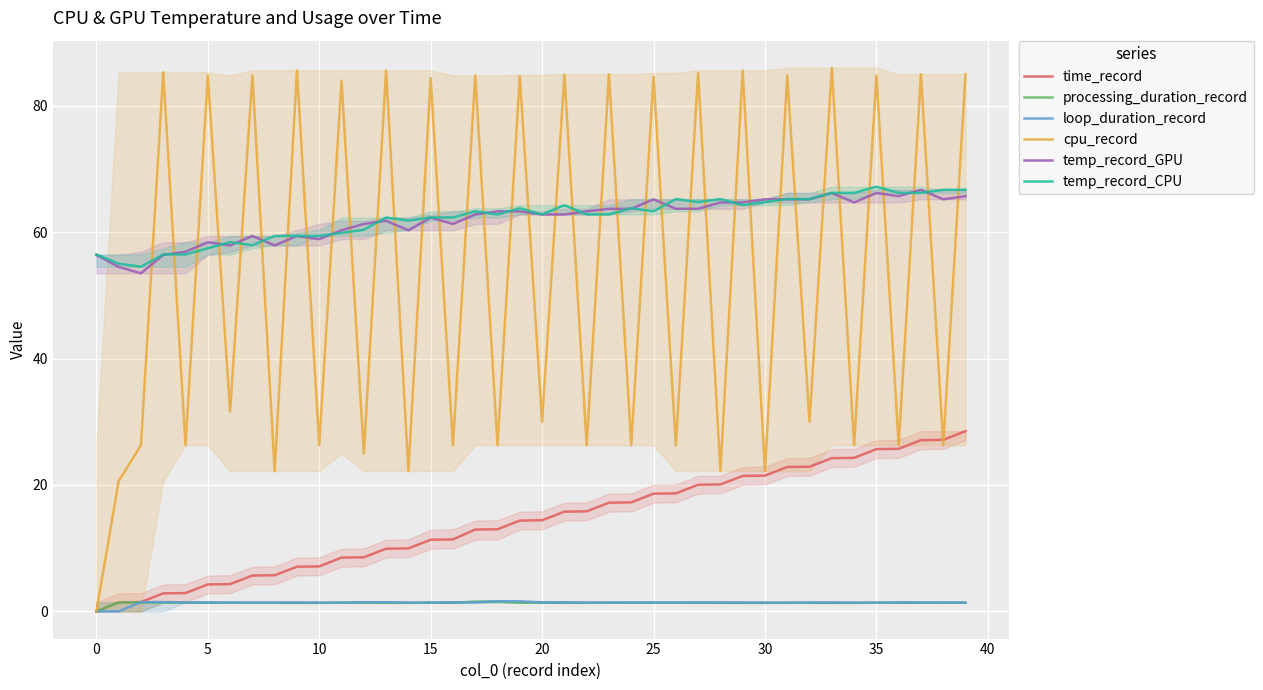

True or false: processing_duration_record and cpu_record intersect in this chart.

False